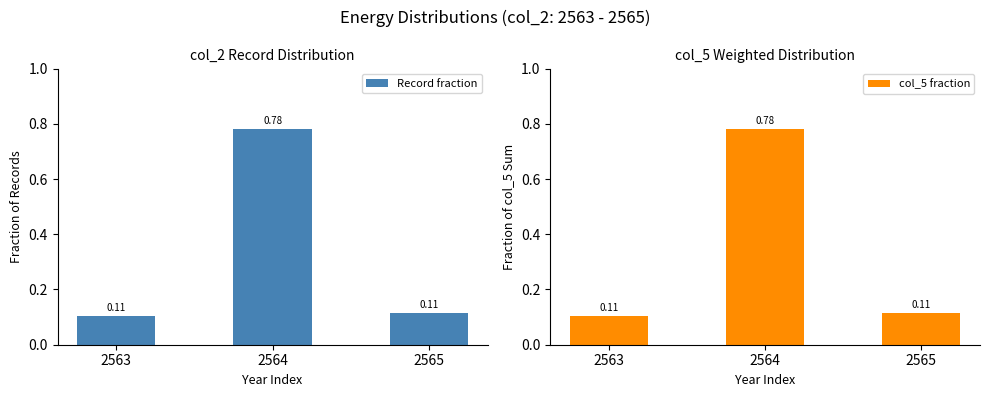

How many groups of bars are there?

3